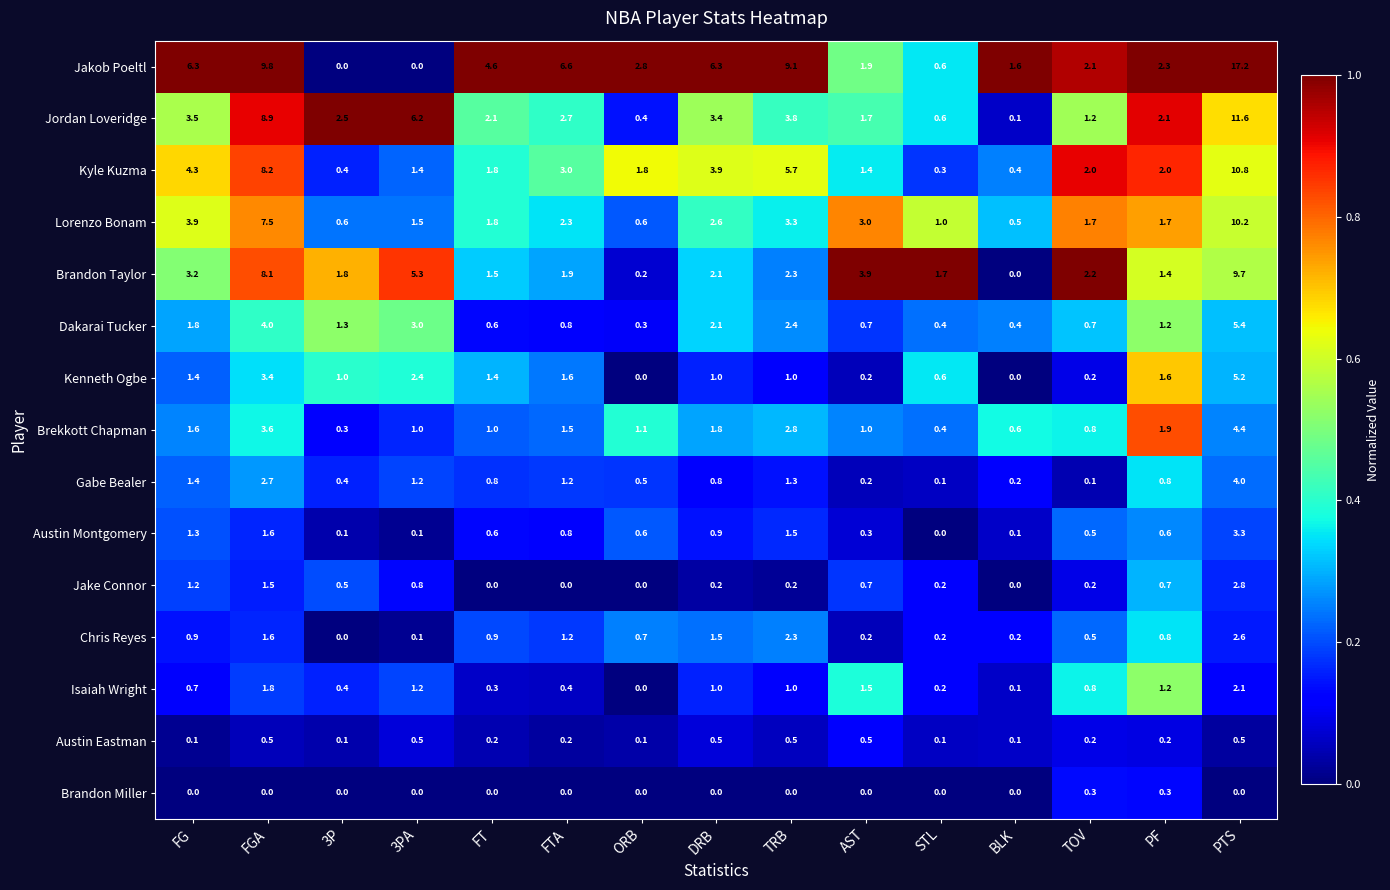

True or false: Dakarai Tucker has a value of 2.5 at FG.

False